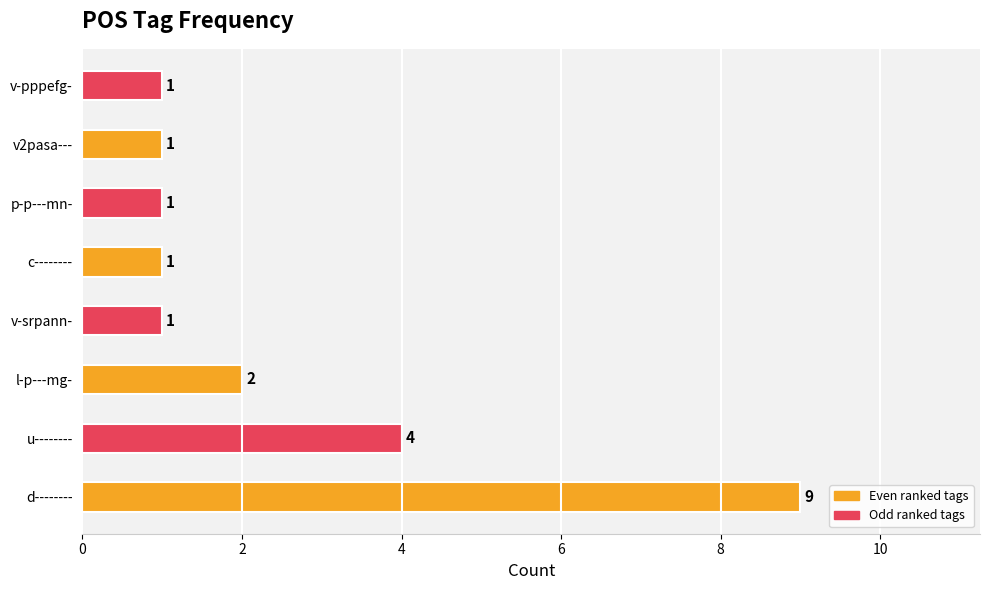

Count the number of categories in the chart.

8